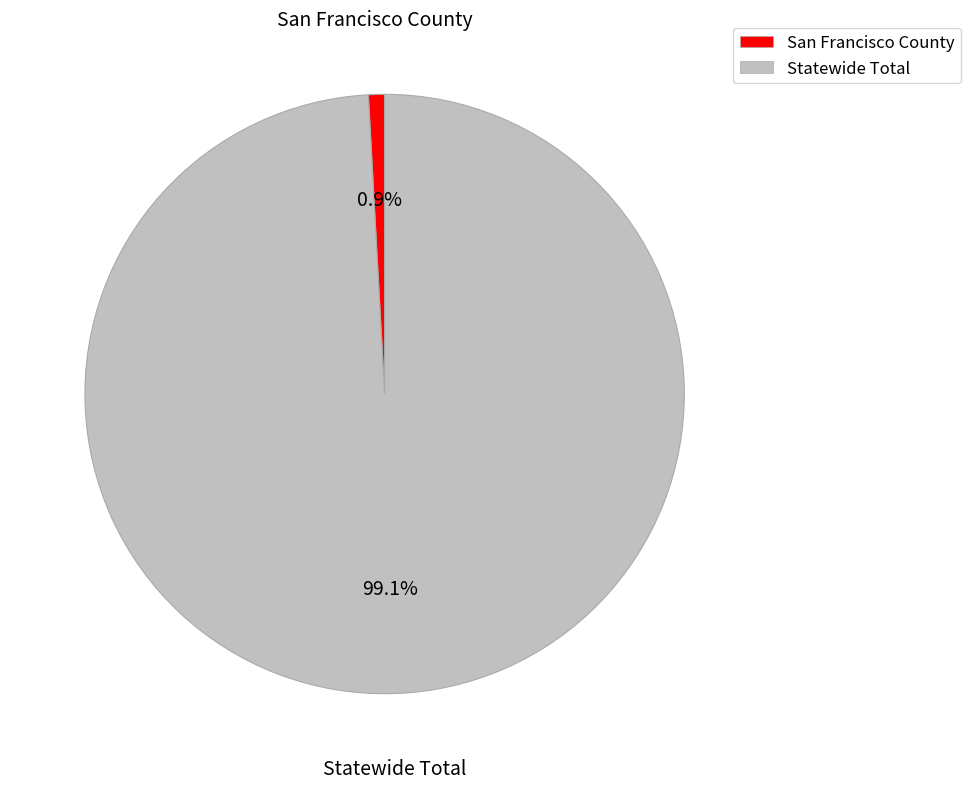

Which has a higher value, San Francisco County or Statewide Total?

Statewide Total